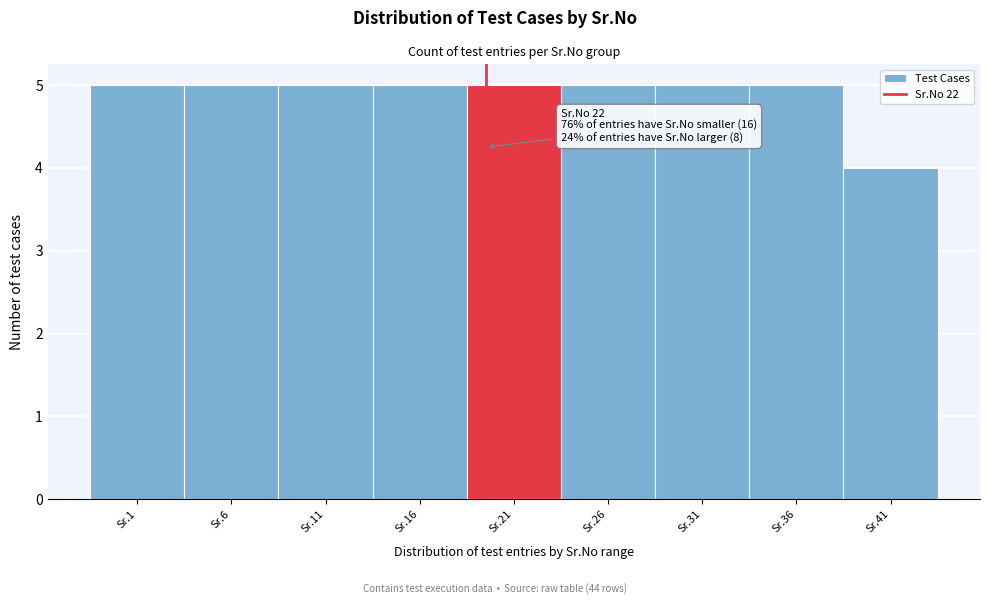

Reading right to left, transcribe all the data shown in this chart.

Sr.41=4	Sr.36=5	Sr.31=5	Sr.26=5	Sr.21=5	Sr.16=5	Sr.11=5	Sr.6=5	Sr.1=5